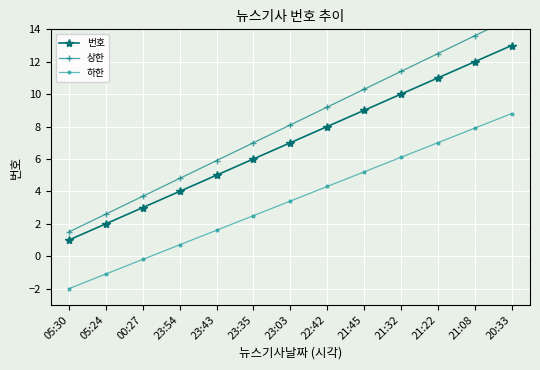

Reading left to right, what are all the values shown in this chart?

번호: 05:30=1.0	05:24=2.0	00:27=3.0	23:54=4.0	23:43=5.0	23:35=6.0	23:03=7.0	22:42=8.0	21:45=9.0	21:32=10.0	21:22=11.0	21:08=12.0	20:33=13.0
상한: 05:30=1.5	05:24=2.6	00:27=3.7	23:54=4.8	23:43=5.9	23:35=7.0	23:03=8.1	22:42=9.2	21:45=10.3	21:32=11.4	21:22=12.5	21:08=13.6	20:33=14.7
하한: 05:30=-2.0	05:24=-1.1	00:27=-0.2	23:54=0.7	23:43=1.6	23:35=2.5	23:03=3.4	22:42=4.3	21:45=5.2	21:32=6.1	21:22=7.0	21:08=7.9	20:33=8.8